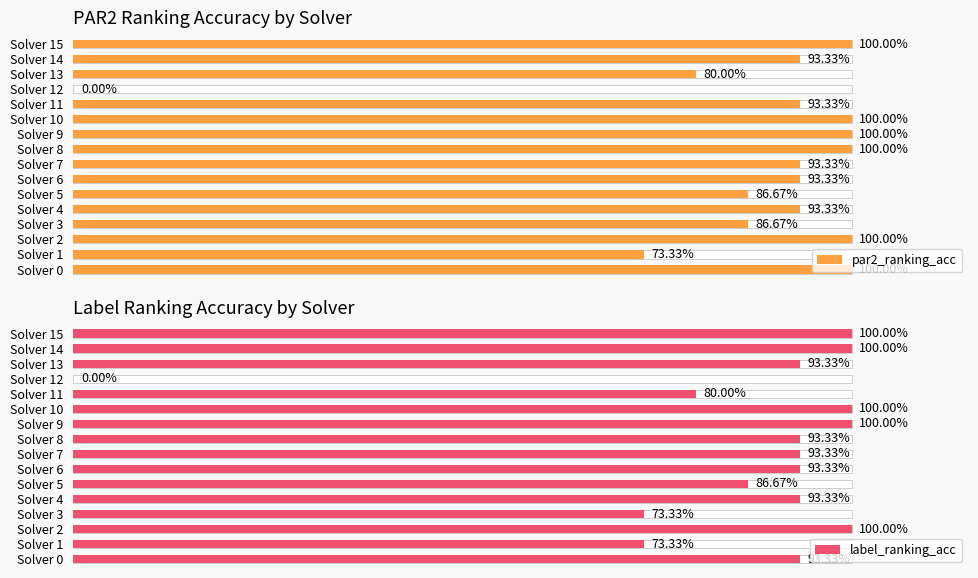

Which series has the largest total across all categories?

par2_ranking_acc